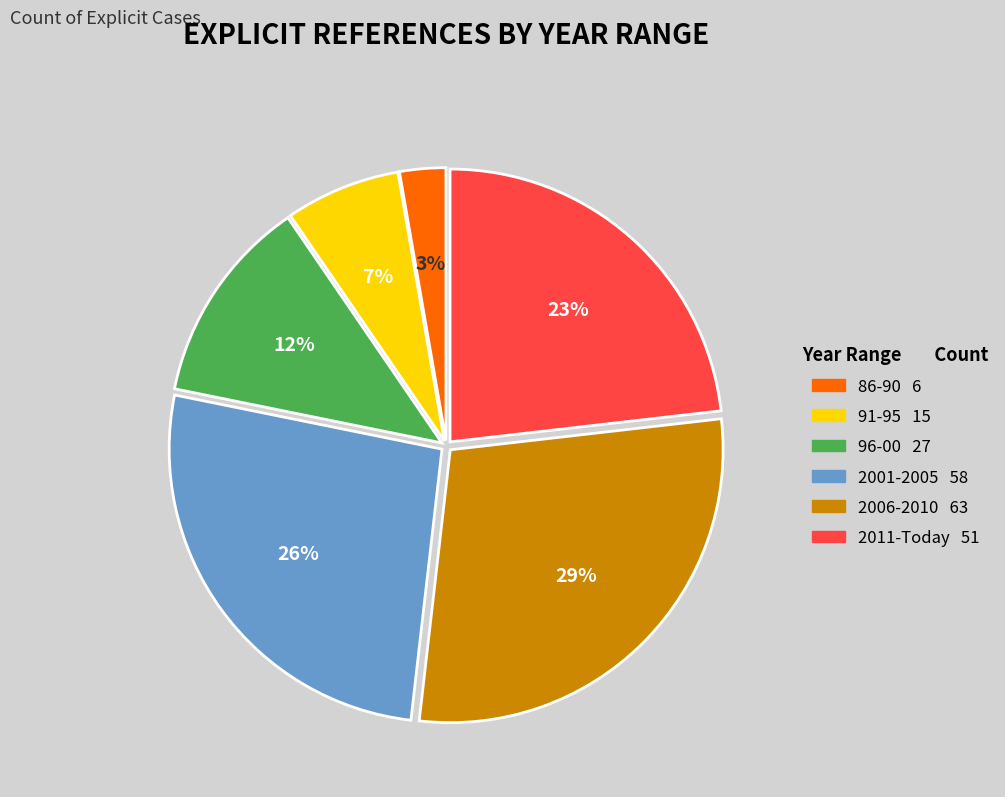

What is the ratio of the value at 86-90 to the value at 2006-2010?

0.1